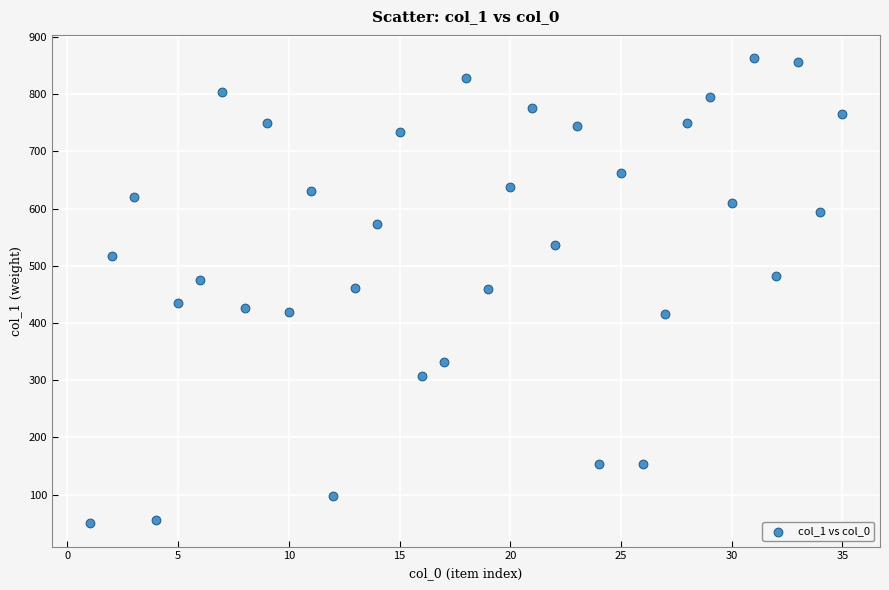

What is the range of Y values (max minus min)?

813